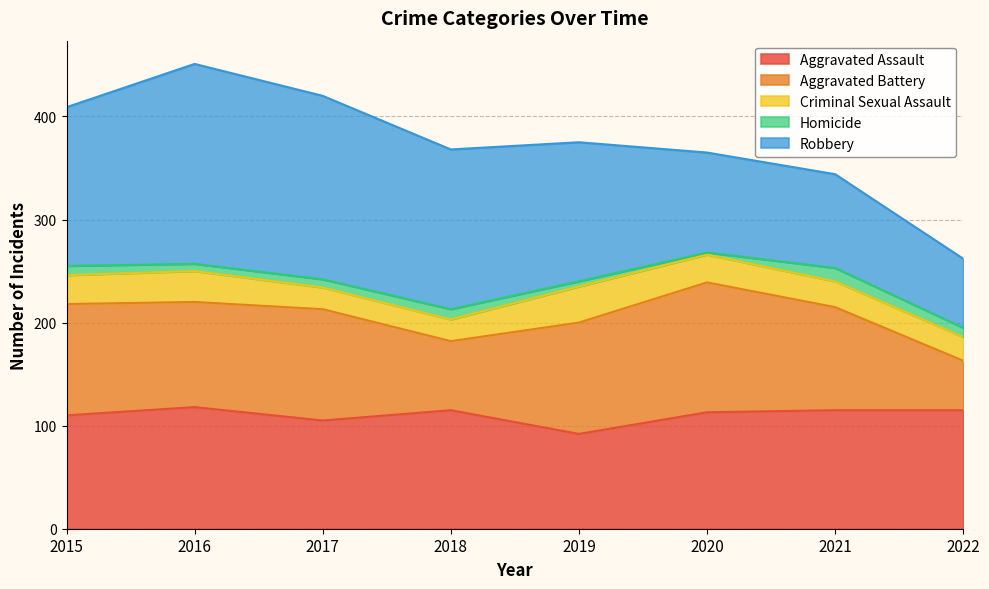

Rank the series at 2022 from highest to lowest value.

Aggravated Assault, Robbery, Aggravated Battery, Criminal Sexual Assault, Homicide